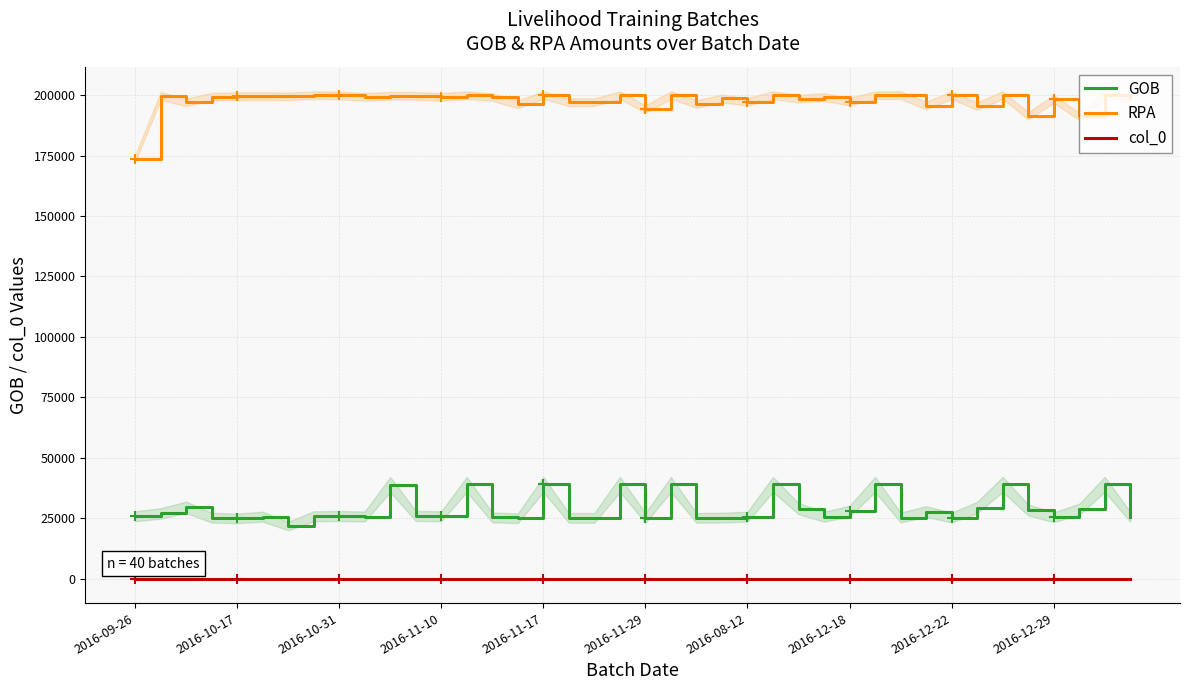

List the series in order of their peak value, highest first.

RPA, GOB, col_0